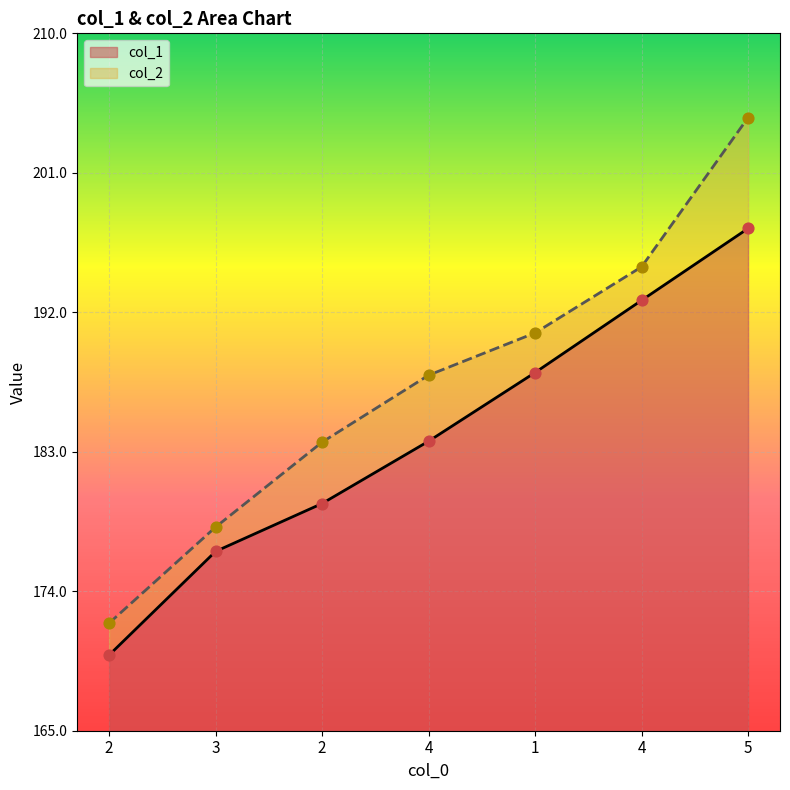

Which series contains the highest Y value?

col_2